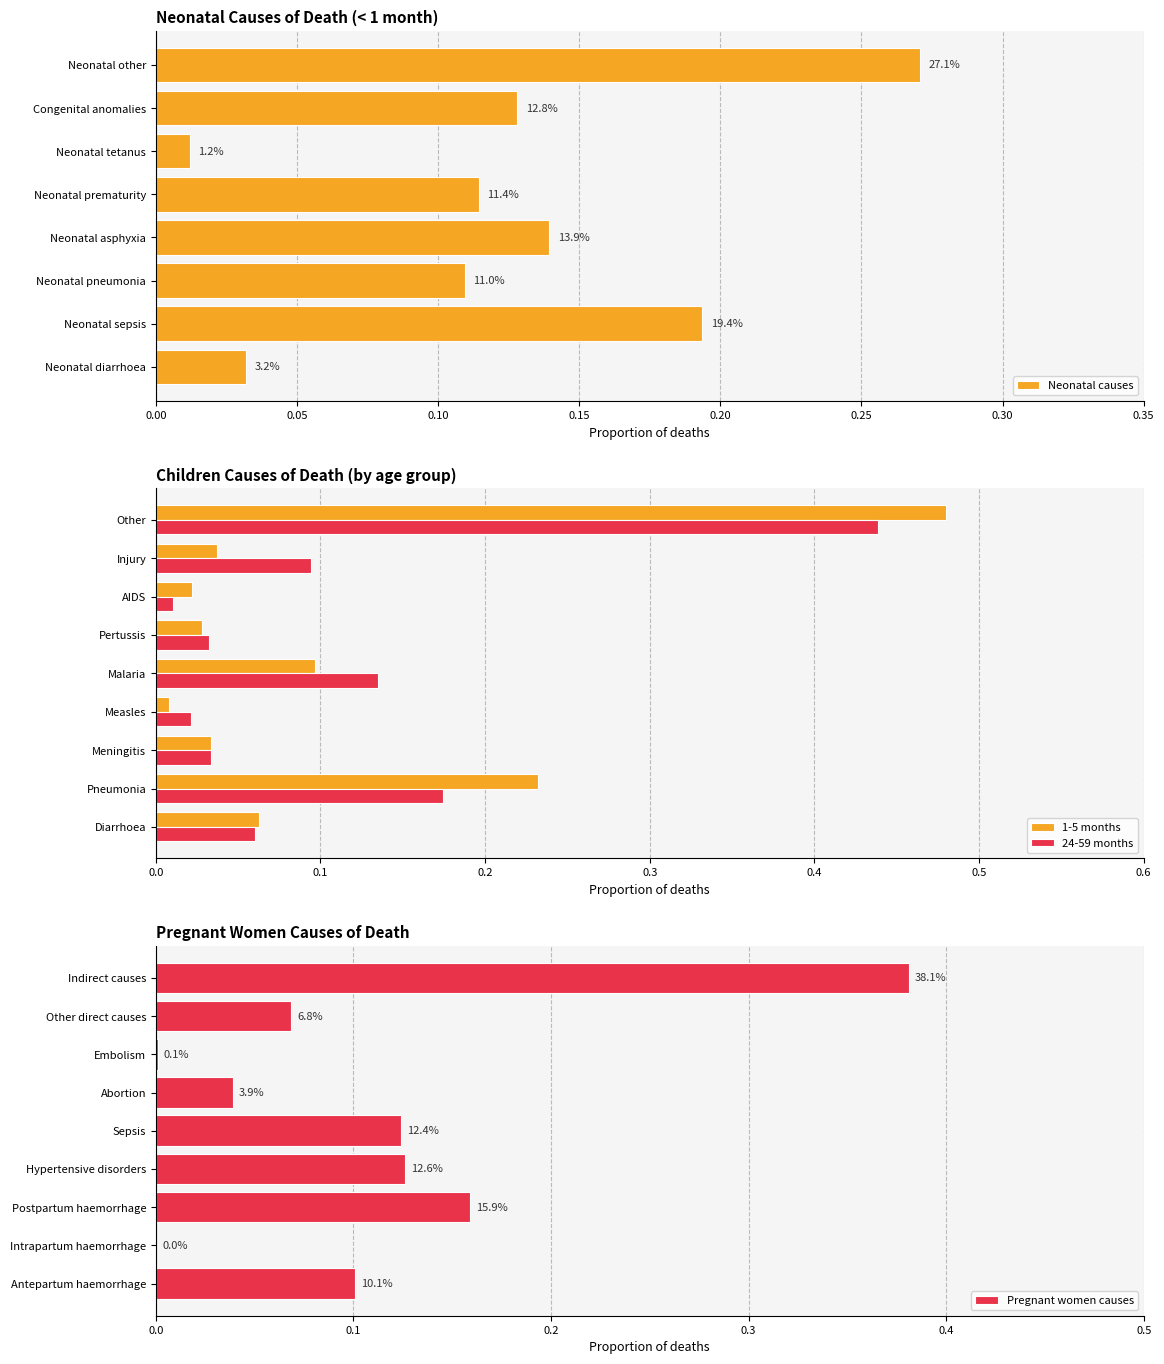

What is the label of the 5th bar from the right?

Neonatal asphyxia